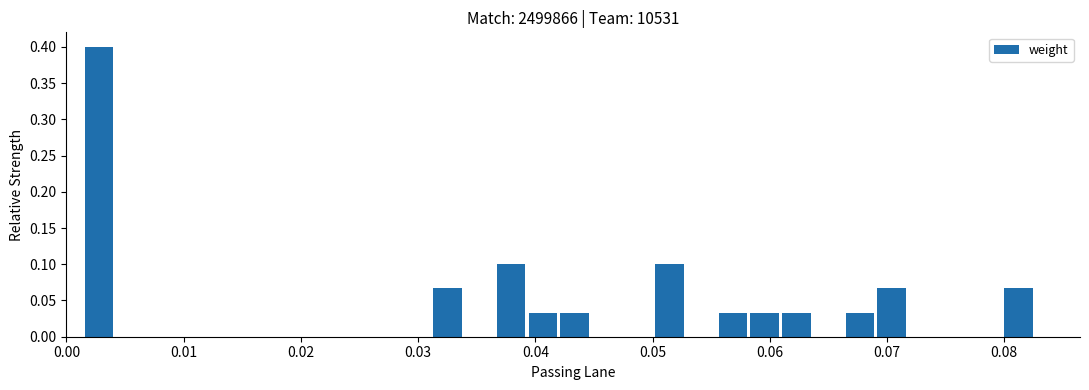

Around what value on the x-axis is the tallest bar? Give the approximate position of its centre, as read against the axis.

0.003